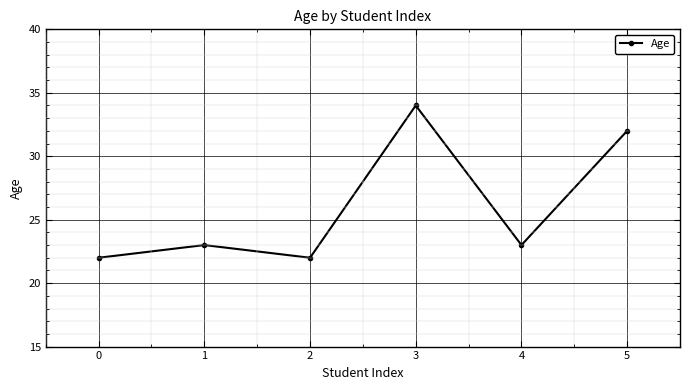

How many series are shown in this chart?

1